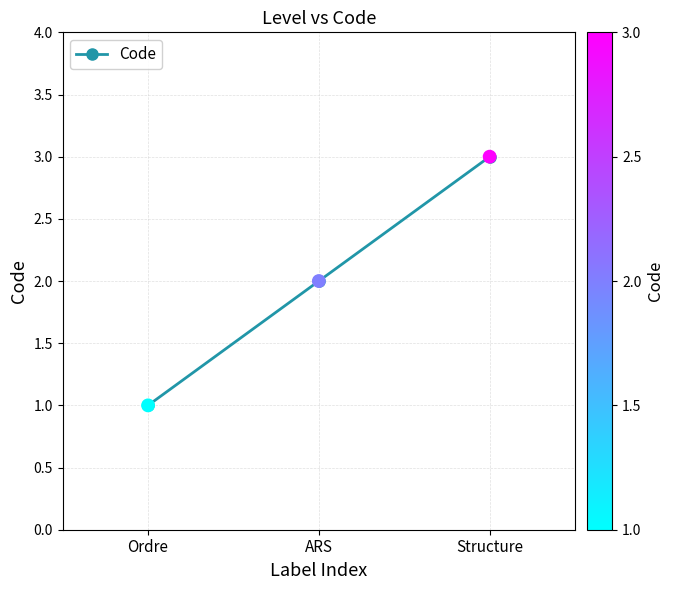

What is the change in value from Ordre to ARS?

+1